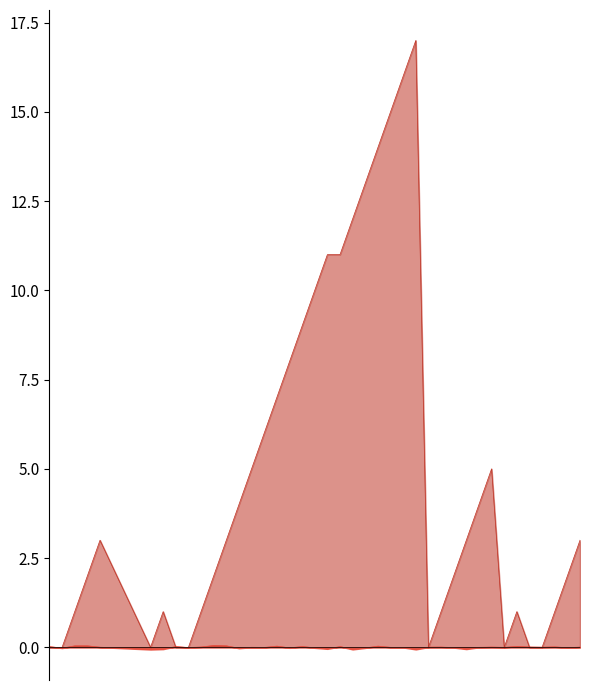

How many interior local valleys does the Batting Average1 series have?

13